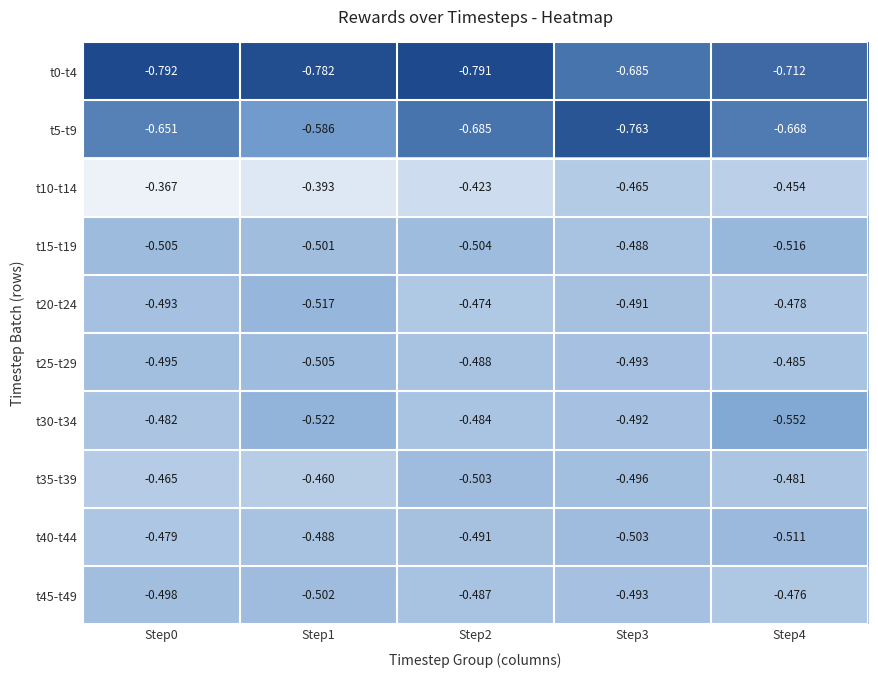

Is the value of t0-t4 at Step0 greater than the value of t20-t24 at Step3?

No